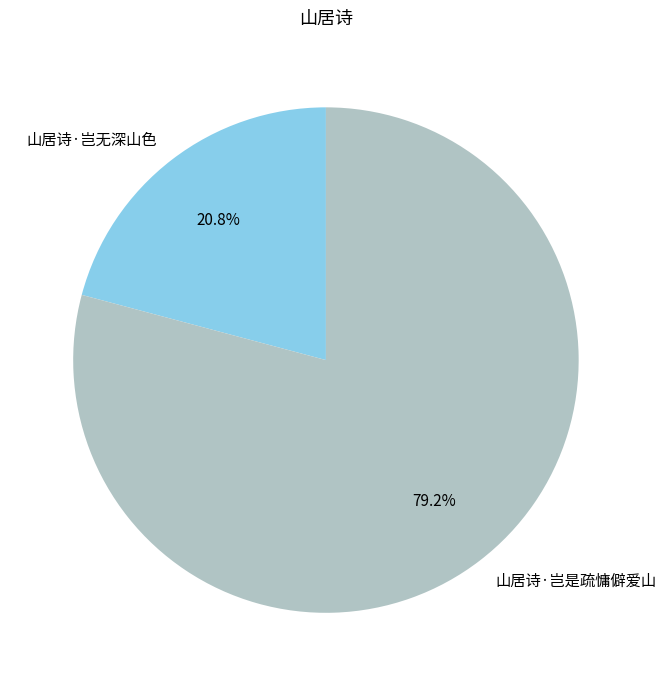

Is there a majority slice in this chart?

Yes